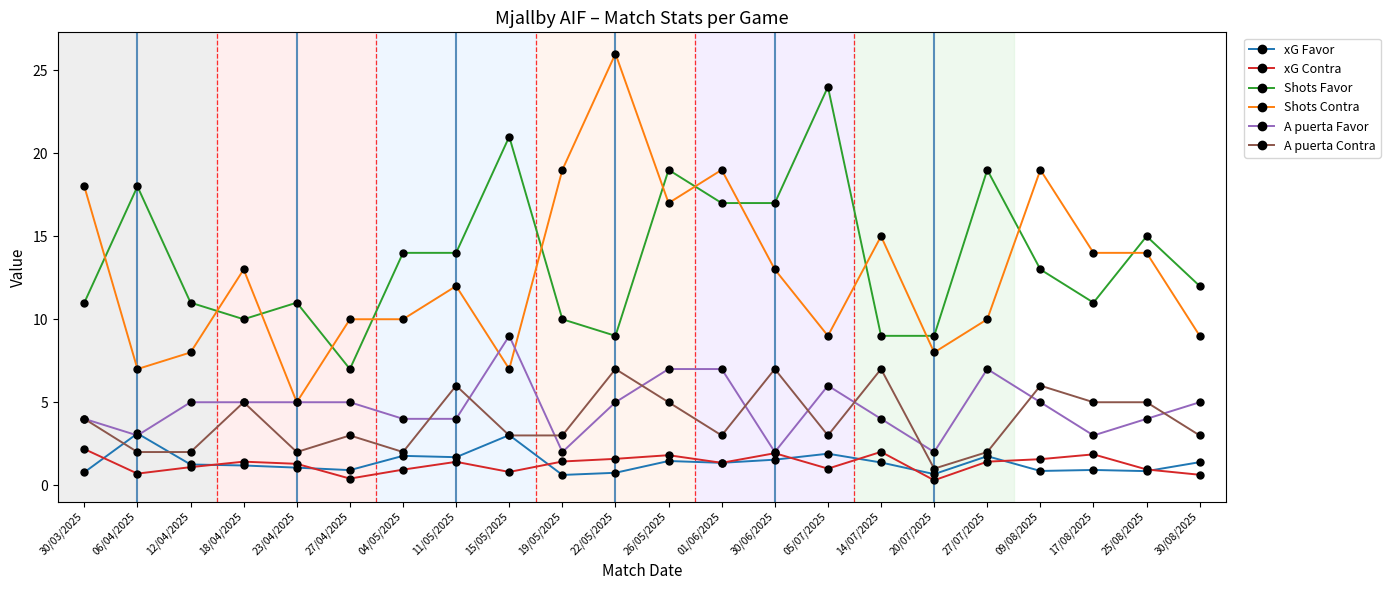

True or false: xG Contra and Shots Favor intersect in this chart.

False